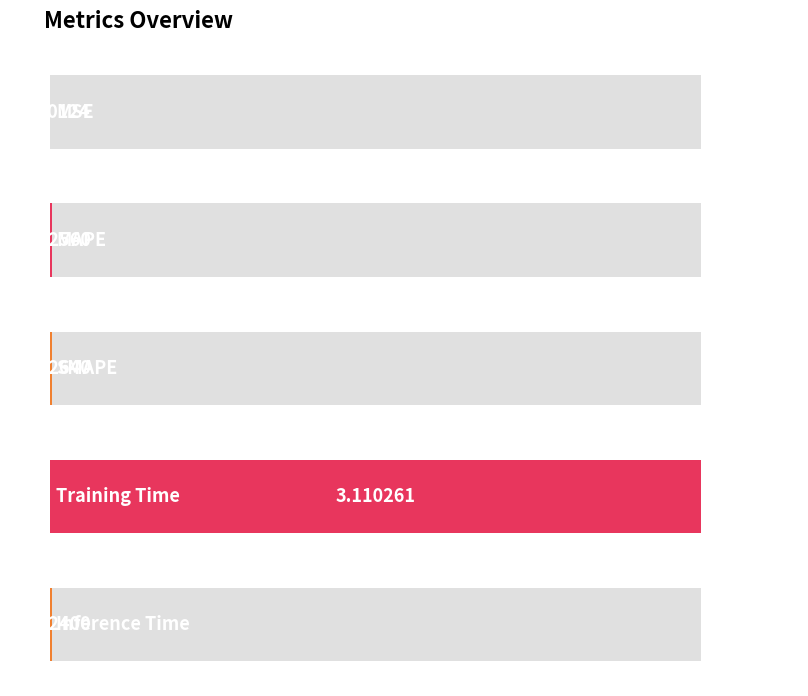

Reading left to right, what are all the values shown in this chart?

0.0	0.0	0.0	3.1	0.0